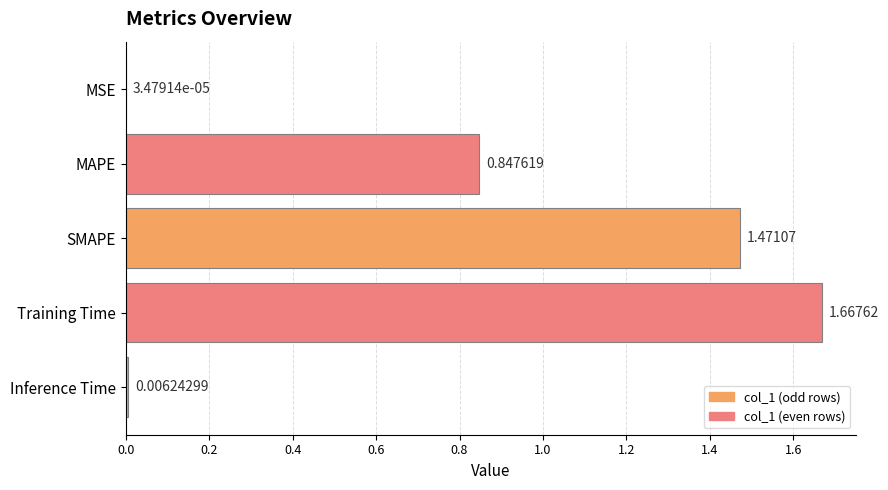

What is the change in value from MSE to Training Time?

+1.7